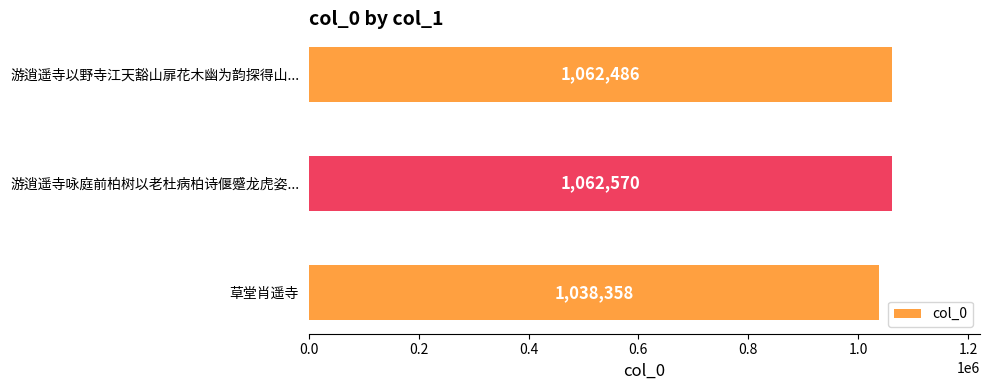

Reading top to bottom, what are all the values shown in this chart?

1062486	1062570	1038358